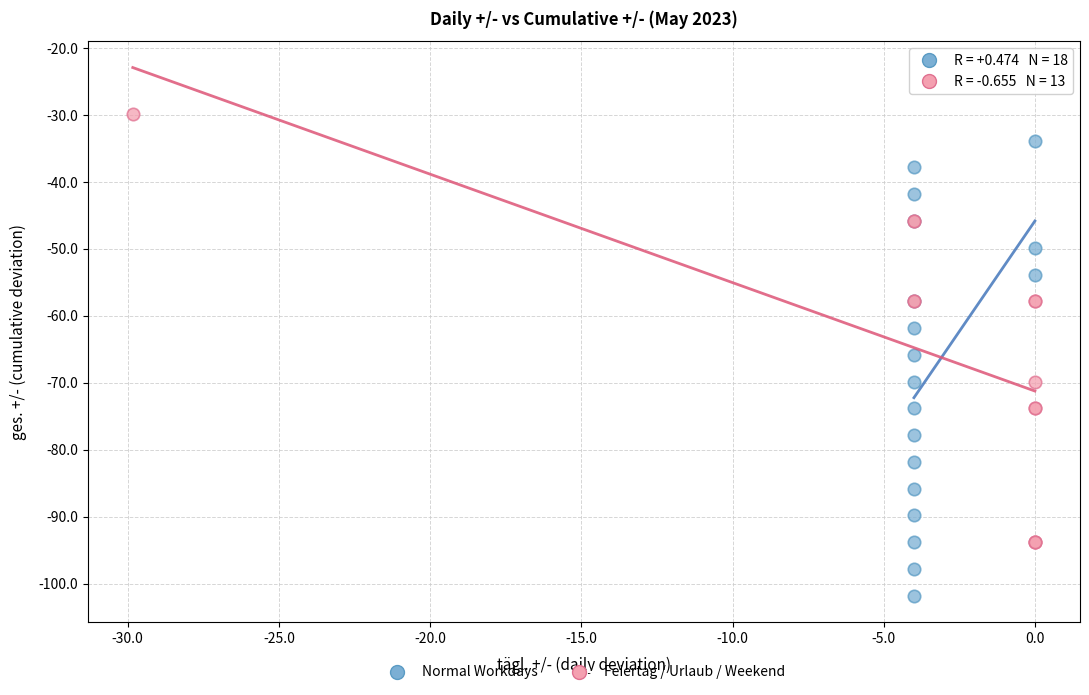

Which series reaches the minimum Y coordinate?

Normal Workdays